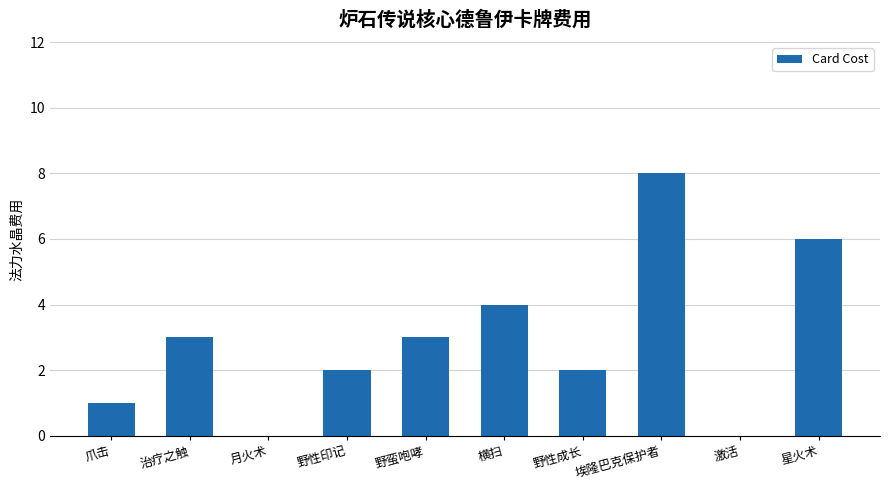

What is the greatest value displayed?

8